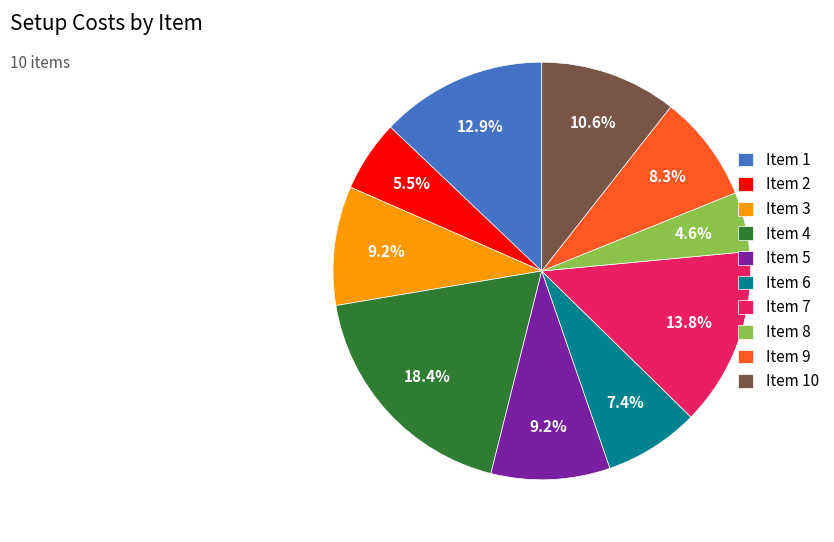

How much of the chart is everything except Item 8?

95.4%